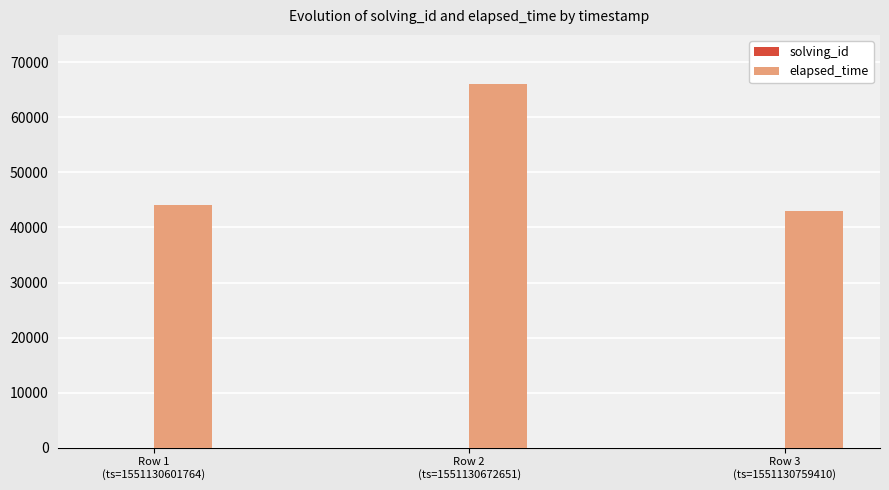

What is the maximum value shown in the chart?

66000